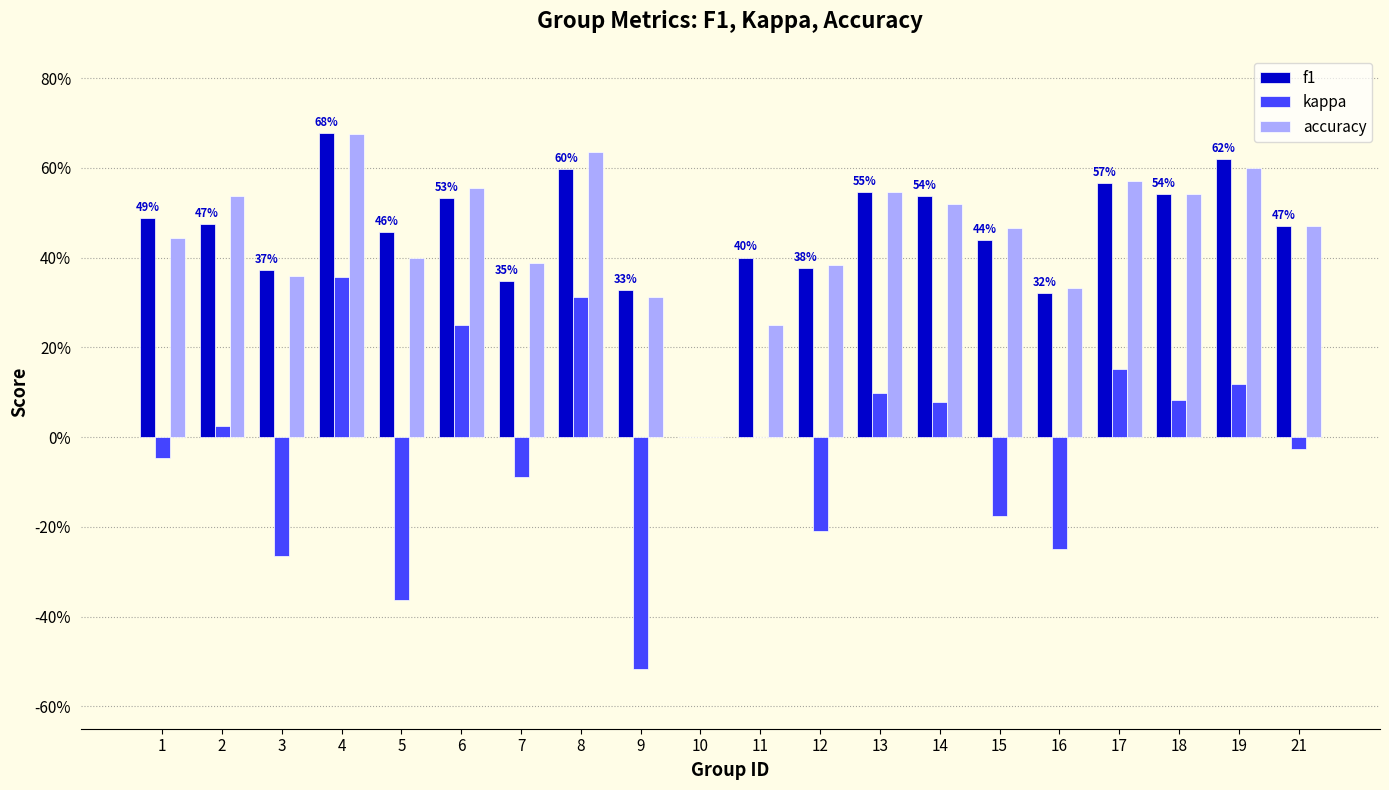

Which category has the lowest value in the f1 series?

10